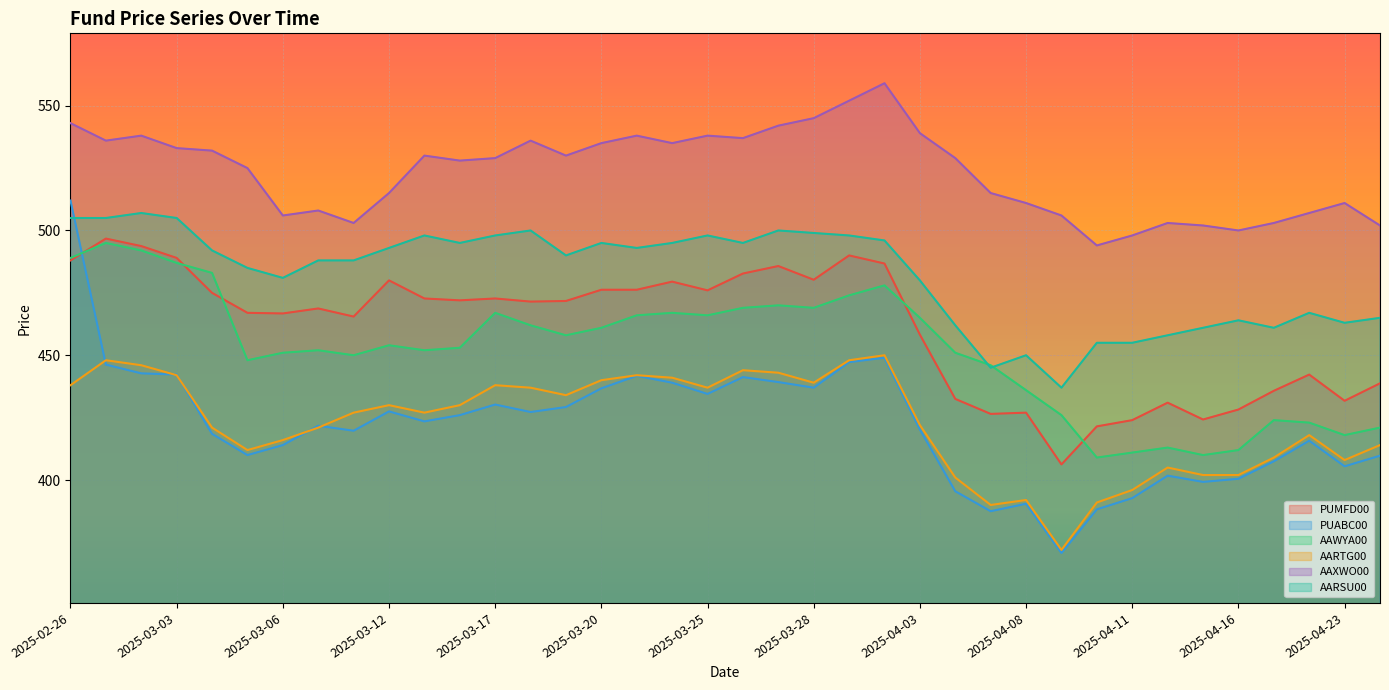

At which label does AARSU00 first exceed 492?

2025-02-26